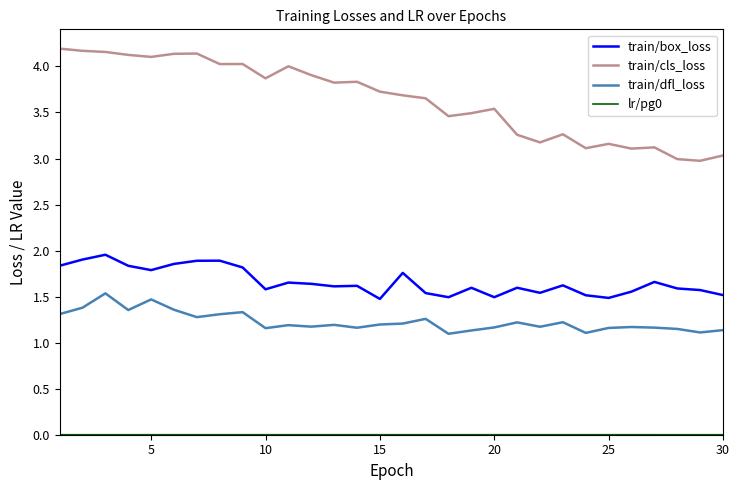

Which series has the largest total across all categories?

train/cls_loss